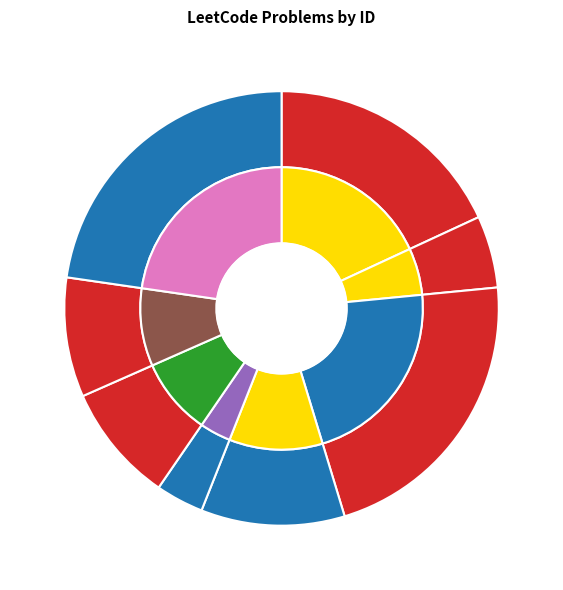

Approximately how many times larger is the value at Number of Islands compared to Shortest Path Visiting All Nodes?

0.2